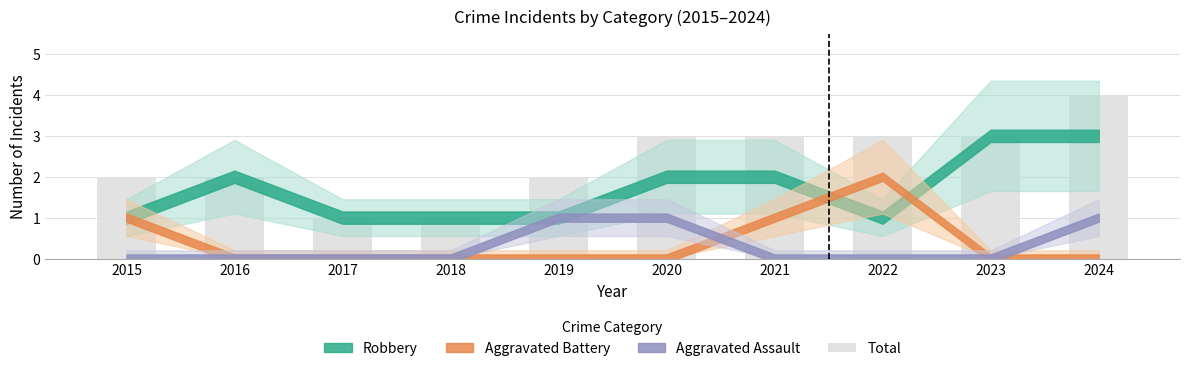

Which category has the highest value across all series?

2024